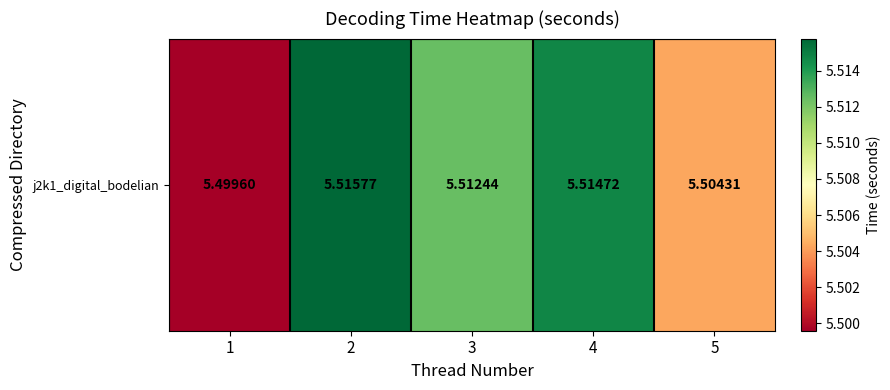

Where is the data nearest to the value 5?

1